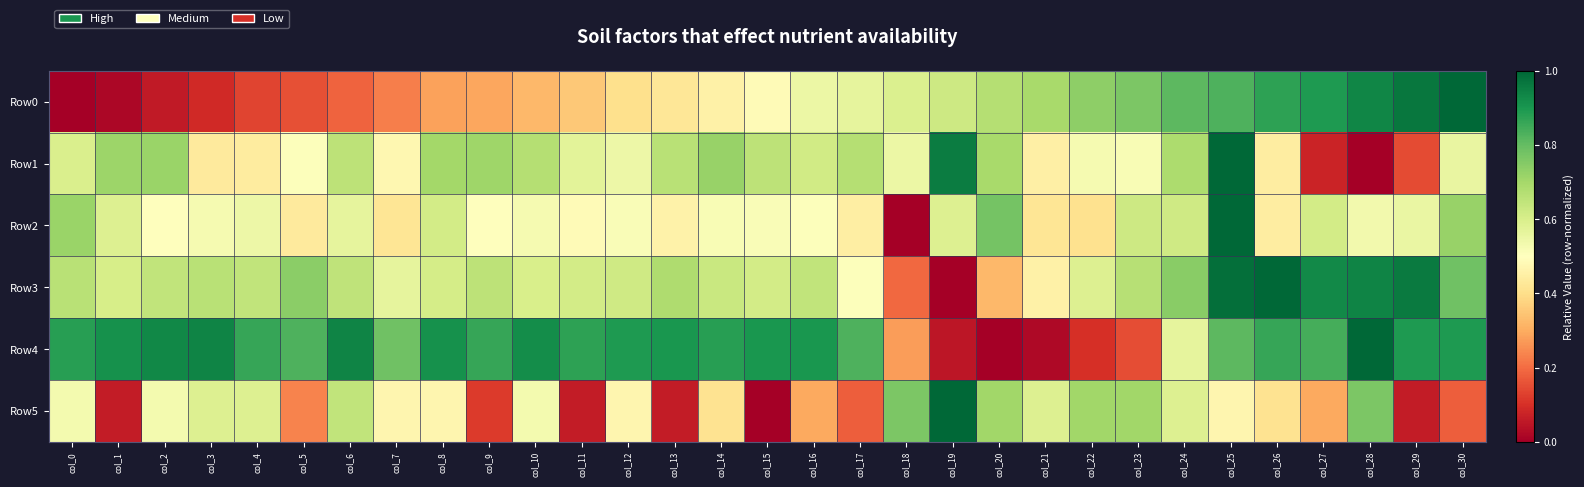

Between col_15 and col_16, which is larger?

col_16